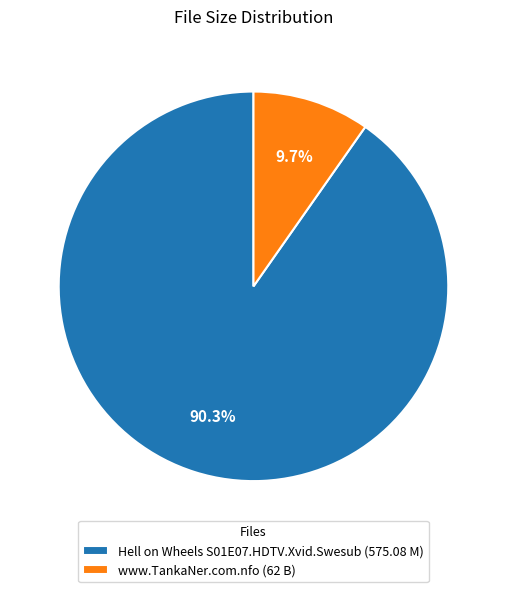

Is it true that Hell on Wheels S01E07.HDTV.Xvid.Swesub is 99% of the pie?

False